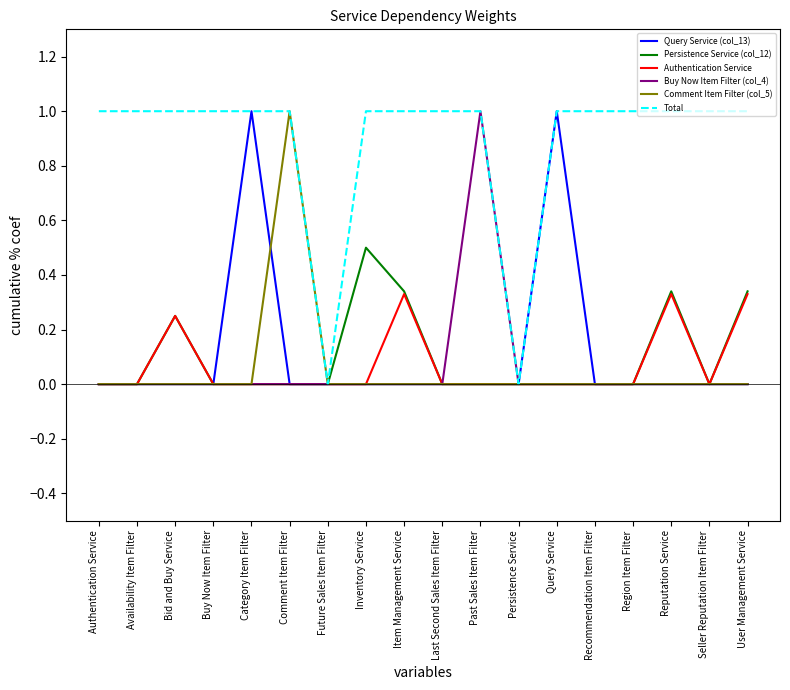

What is the maximum value shown in the chart?

1.0